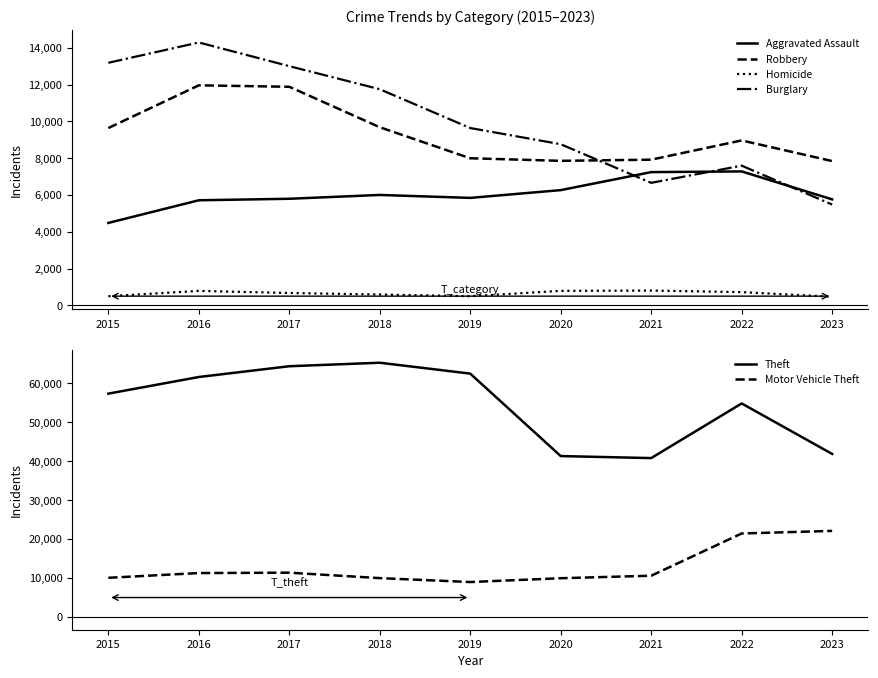

How many values in the Aggravated Assault series exceed 5841?

4